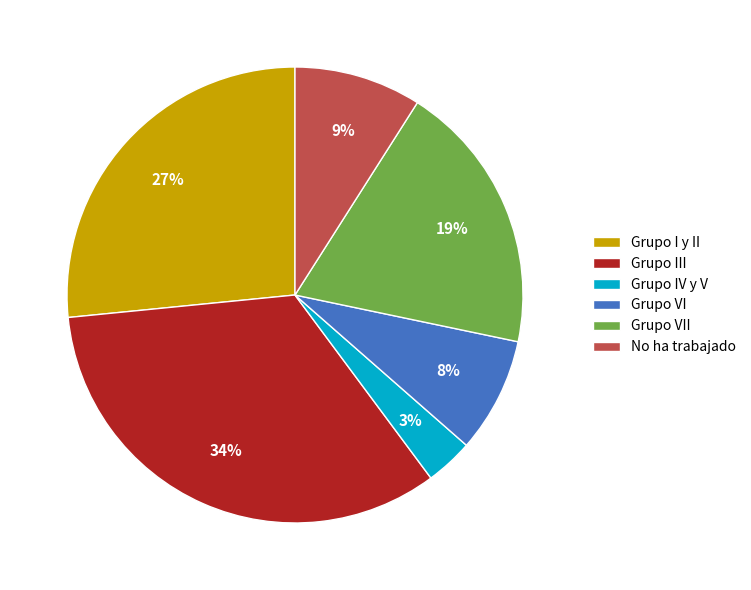

To the nearest percent, what percentage of the pie is No ha trabajado?

9%